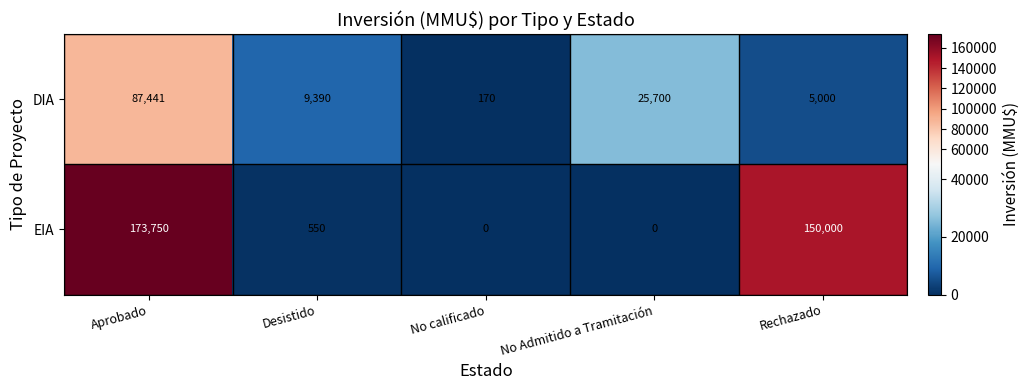

Reading left to right, what are all the values shown in this chart?

DIA: Aprobado=87441	Desistido=9390	No calificado=170	No Admitido a Tramitación=25700	Rechazado=5000
EIA: Aprobado=173750	Desistido=550	No calificado=0	No Admitido a Tramitación=0	Rechazado=150000